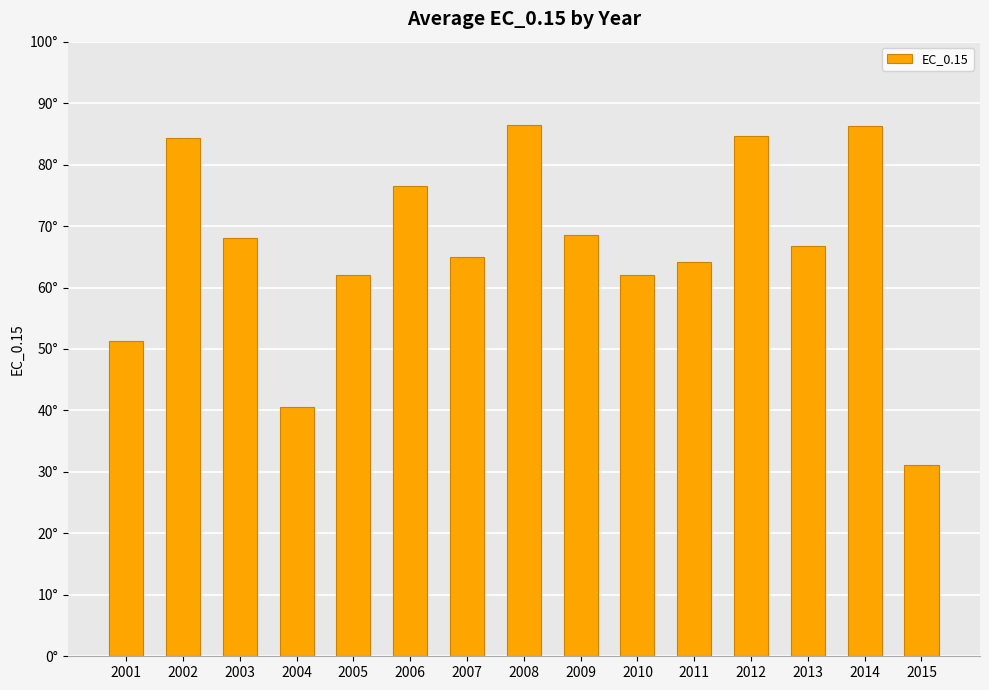

Count the number of categories in the chart.

15